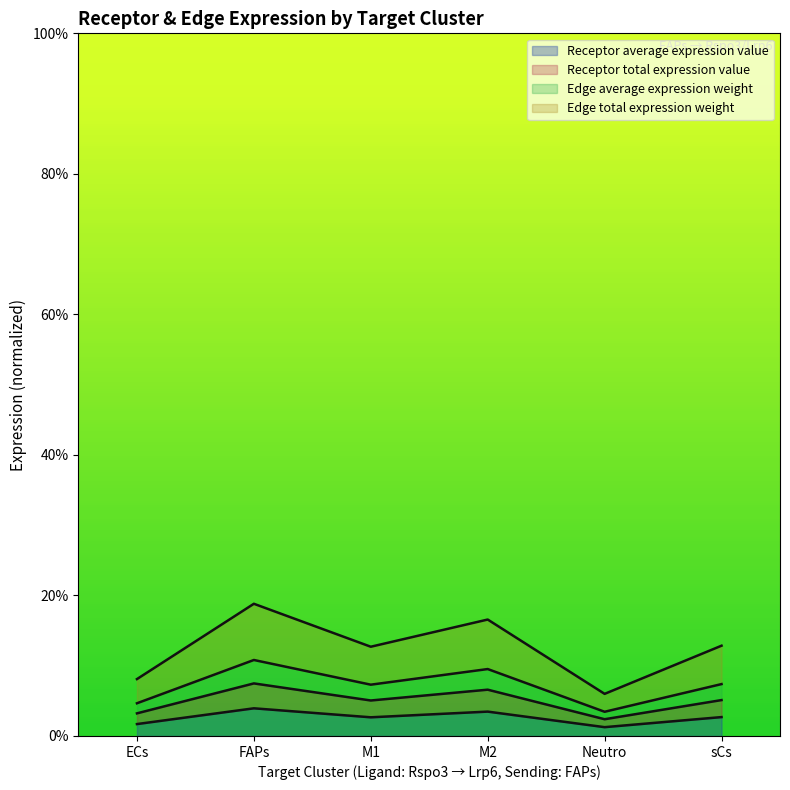

Where is the first local maximum for Edge total expression weight?

FAPs